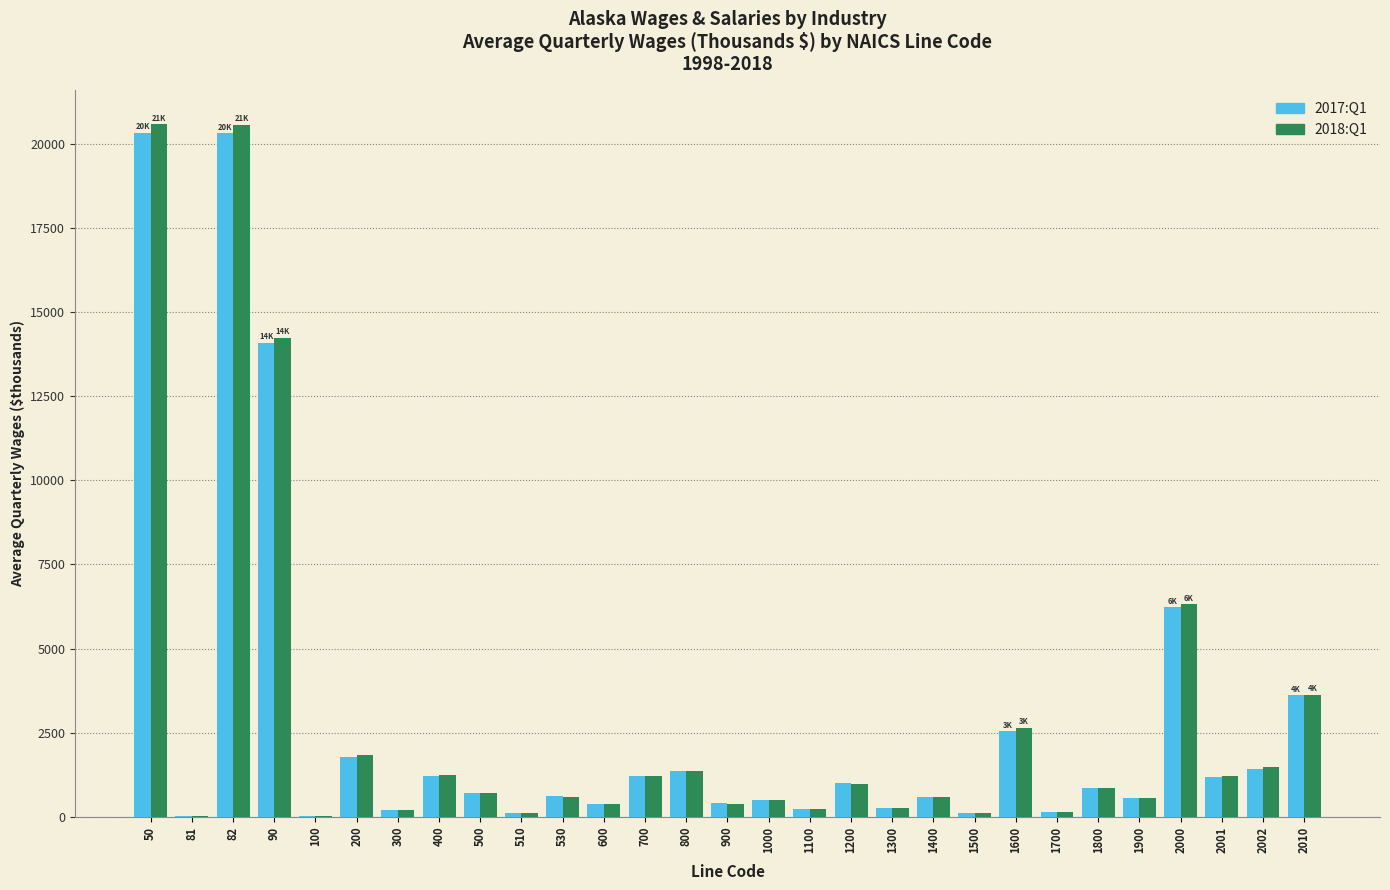

What is the total value across all series at 90?

28321.8